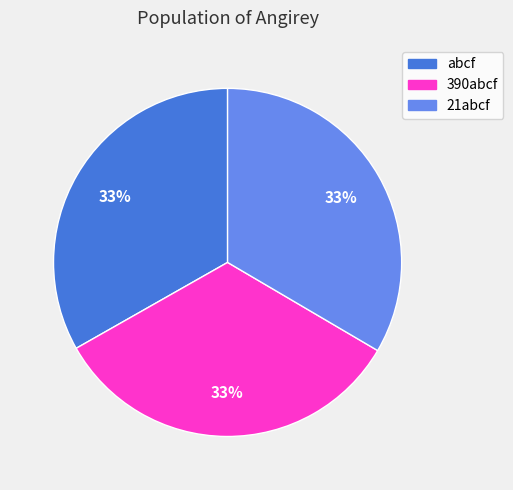

Combined, do abcf and 390abcf account for over 50%?

Yes